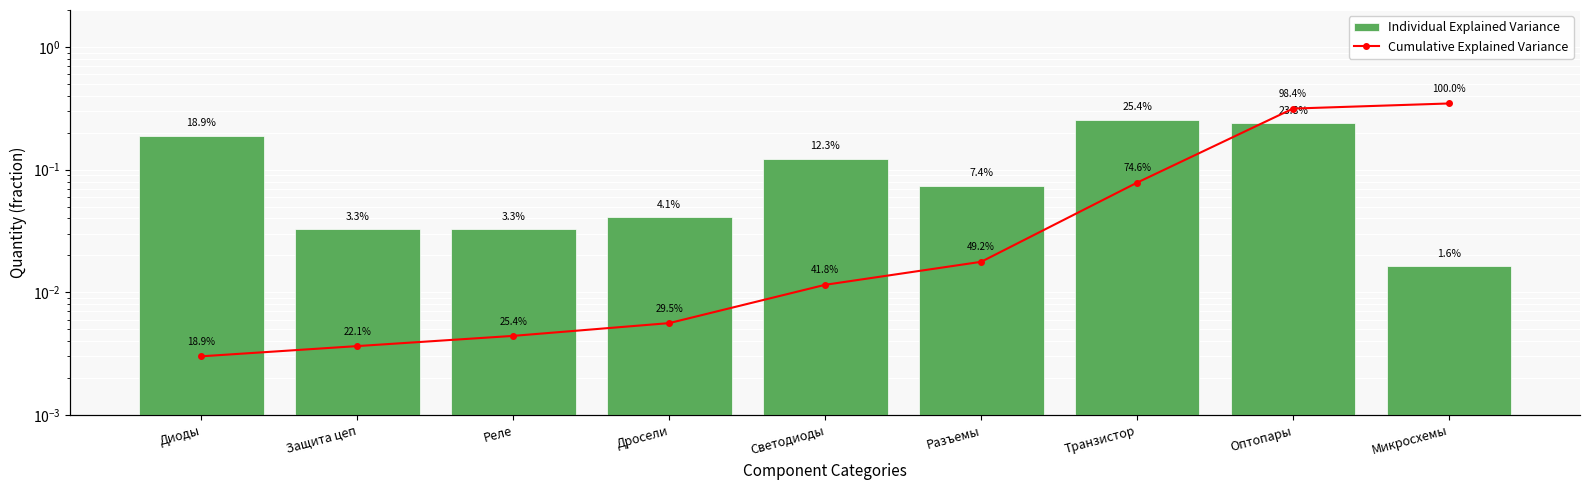

Reading left to right, transcribe all the data shown in this chart.

Individual Explained Variance: Диоды=0.2	Защита цеп=0.0	Реле=0.0	Дросели=0.0	Светодиоды=0.1	Разъемы=0.1	Транзистор=0.3	Оптопары=0.2	Микросхемы=0.0
Cumulative Explained Variance: Диоды=0.2	Защита цеп=0.2	Реле=0.3	Дросели=0.3	Светодиоды=0.4	Разъемы=0.5	Транзистор=0.7	Оптопары=1.0	Микросхемы=1.0